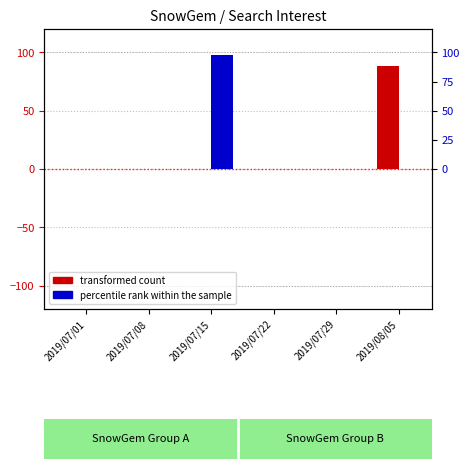

Reading left to right, transcribe all the data shown in this chart.

transformed count: 0	0	0	0	0	88
percentile rank within the sample: 0	0	98	0	0	0